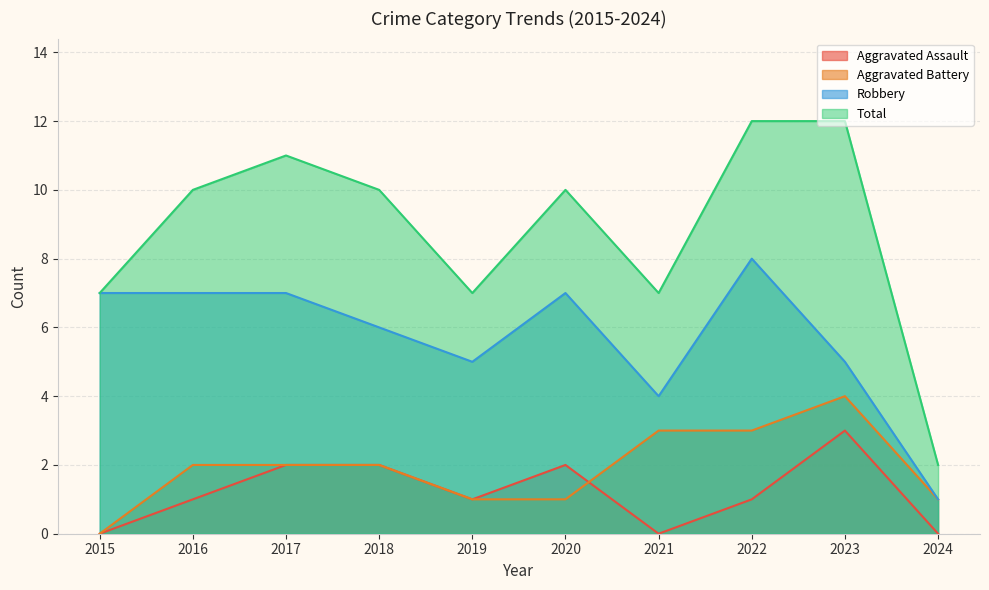

True or false: Total and Aggravated Assault cross at least once.

False